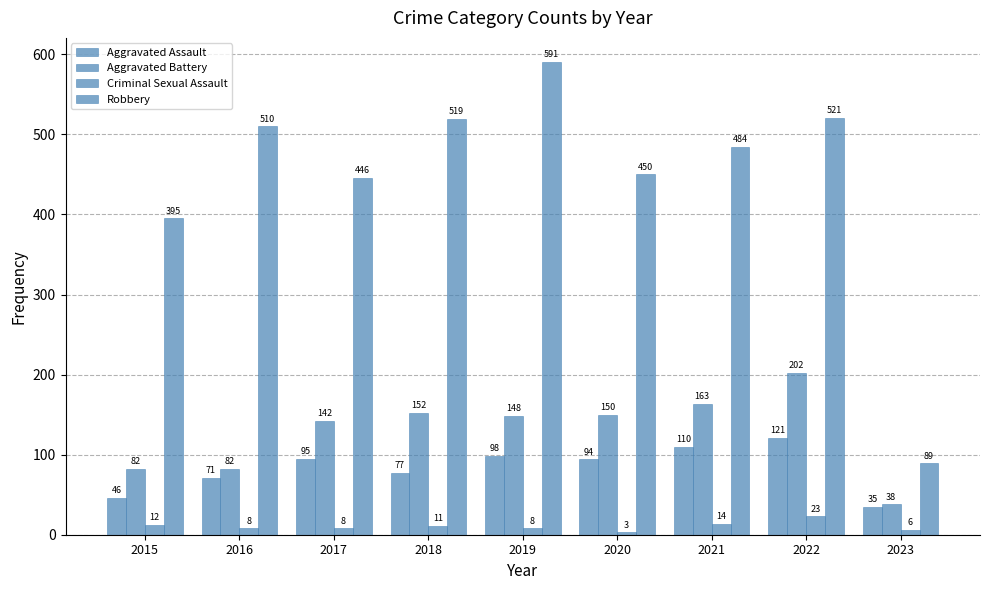

What is the maximum value shown in the chart?

591